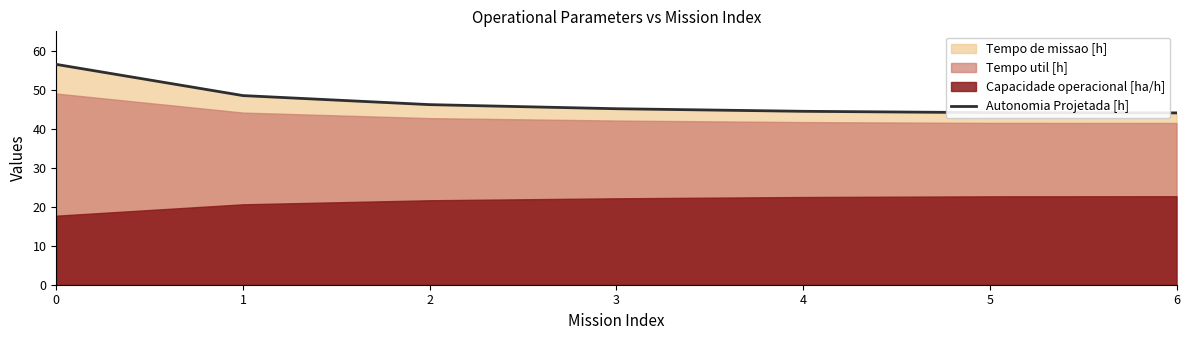

Reading right to left, transcribe all the data shown in this chart.

44.1	44.1	44.5	45.1	46.2	48.5	56.5